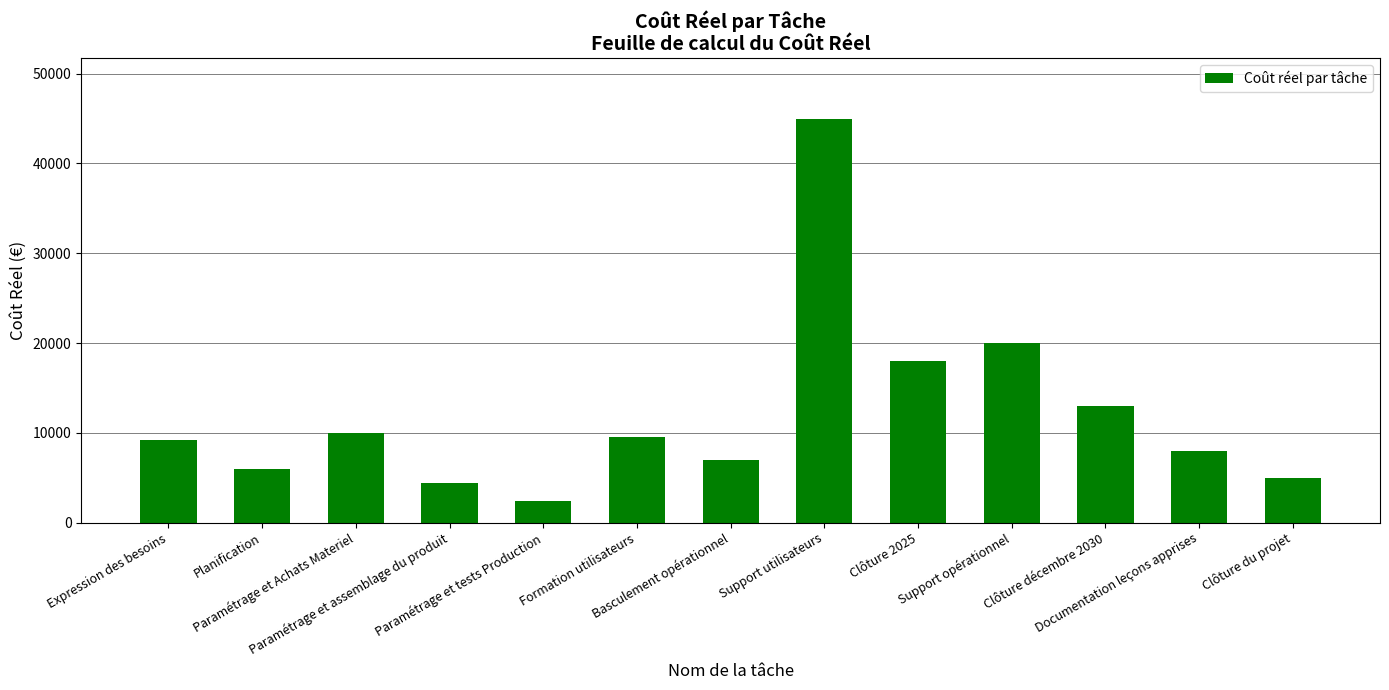

What is the difference between the maximum and minimum values?

42625